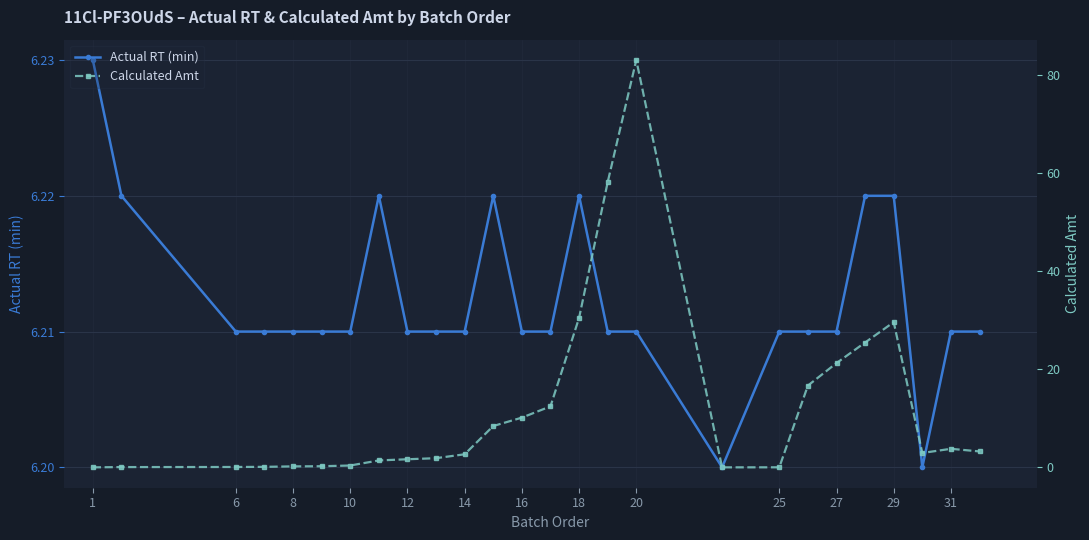

How many Actual RT (min) values are between 6 and 7?

26